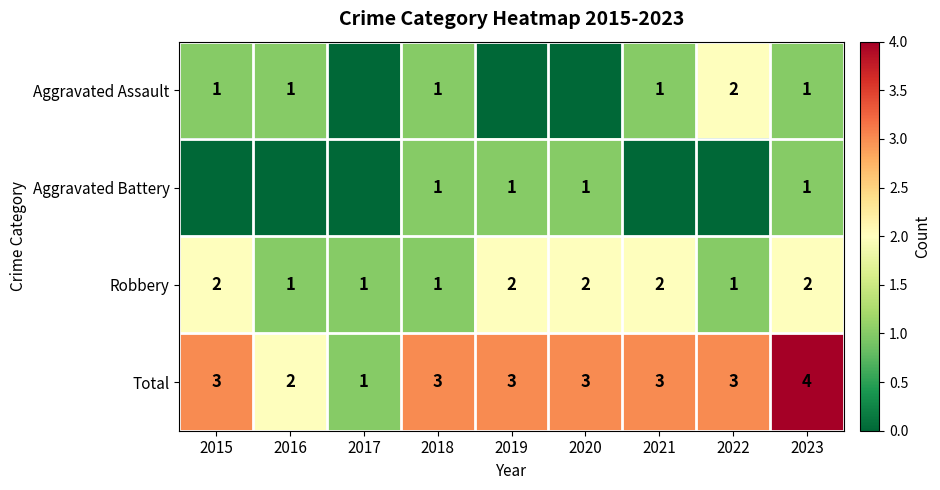

The value of Aggravated Assault at 2018 is 1. True or false?

True